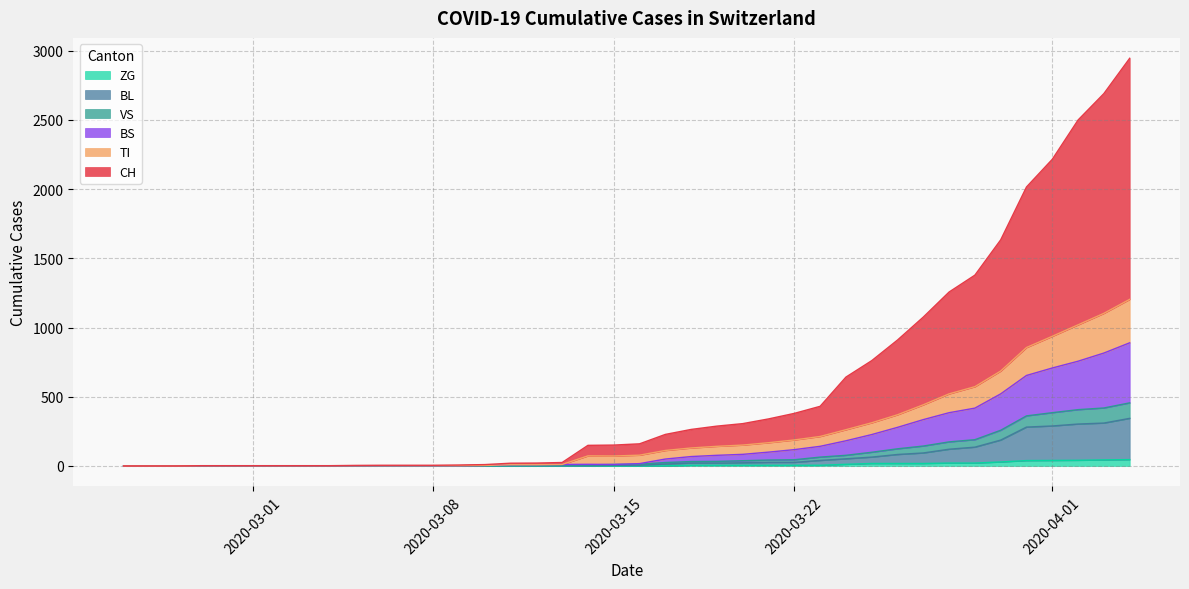

How many values in the BS series exceed 0?

19